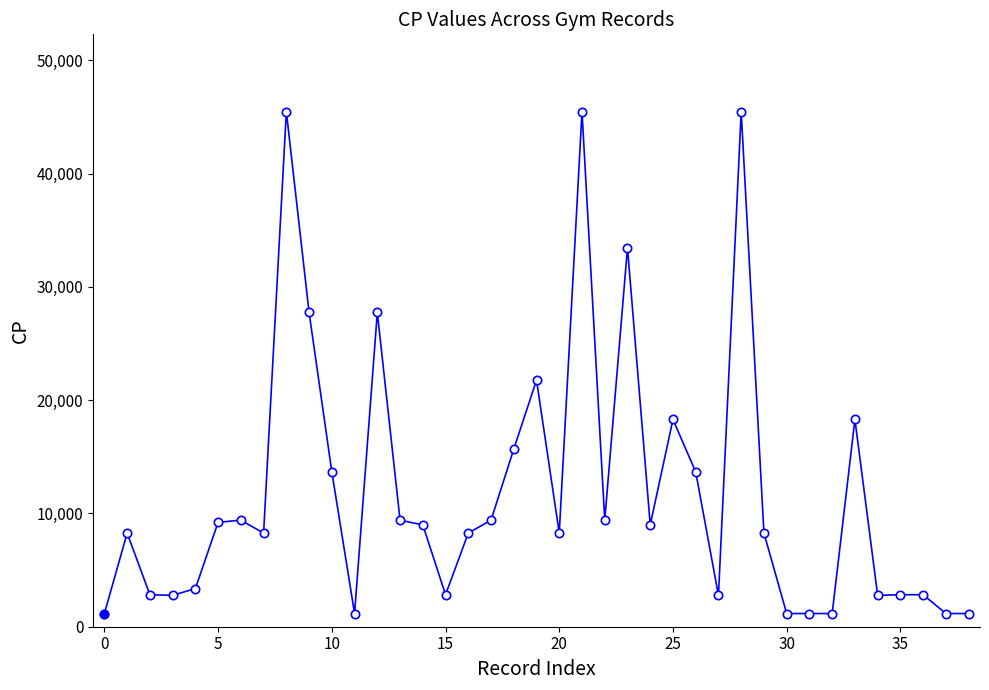

What is the value of the 37th point from the left?

2825